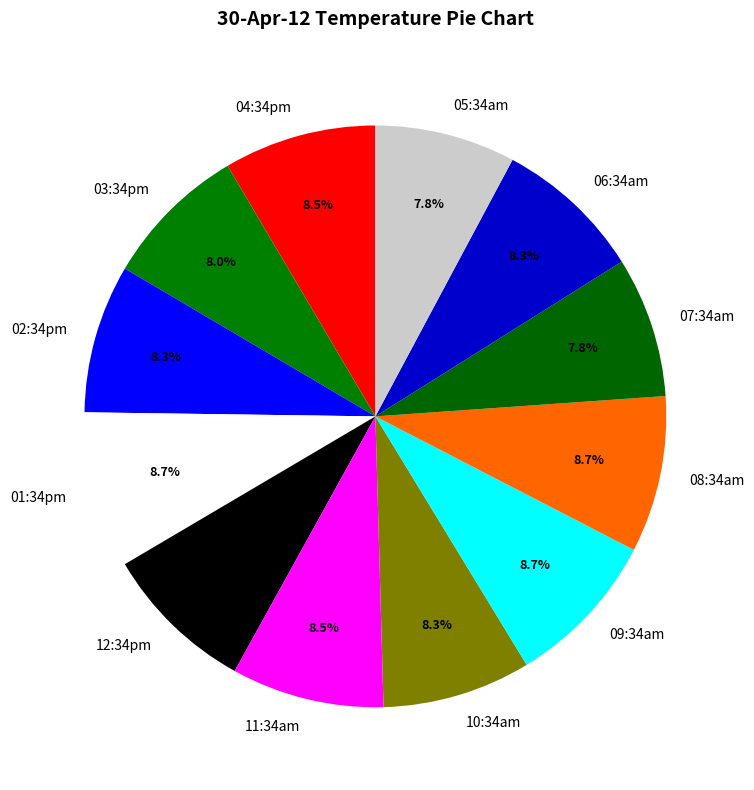

To the nearest percent, what percentage of the pie is 08:34am?

9%